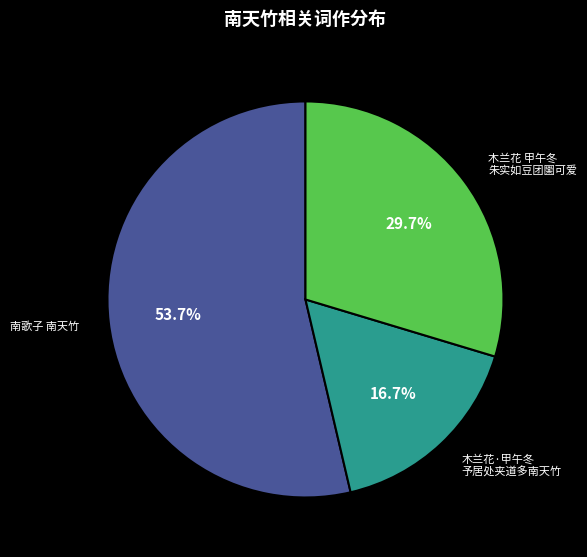

How many slices are in this pie chart?

3